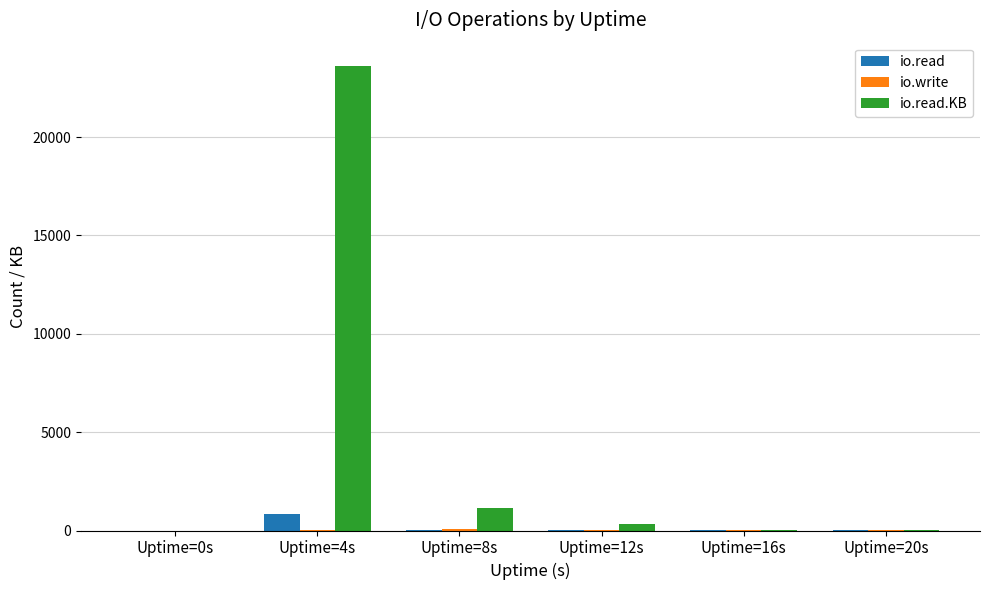

At which label is io.read.KB closest to 11808?

Uptime=8s